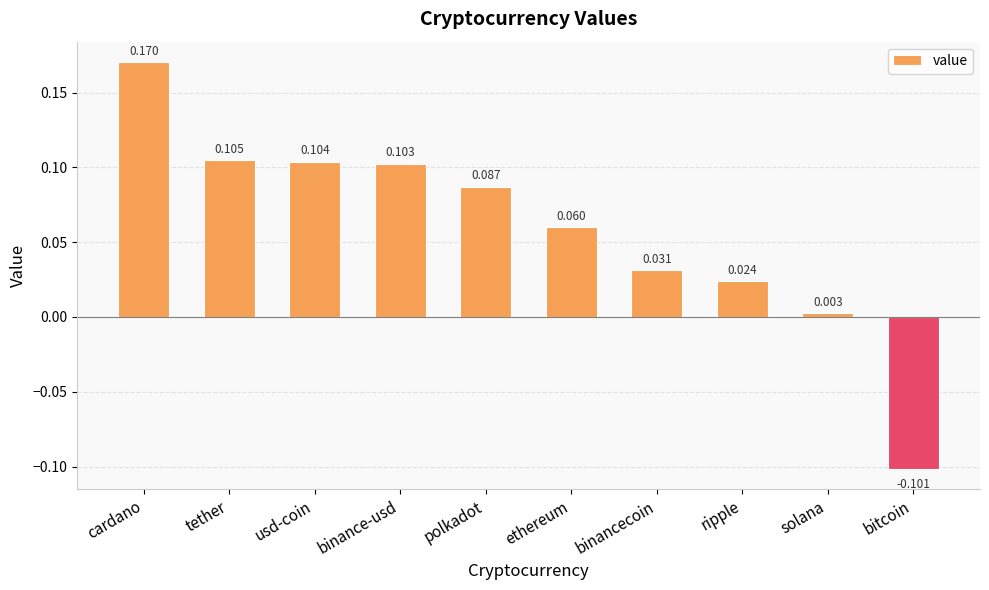

How many values are below 0?

1